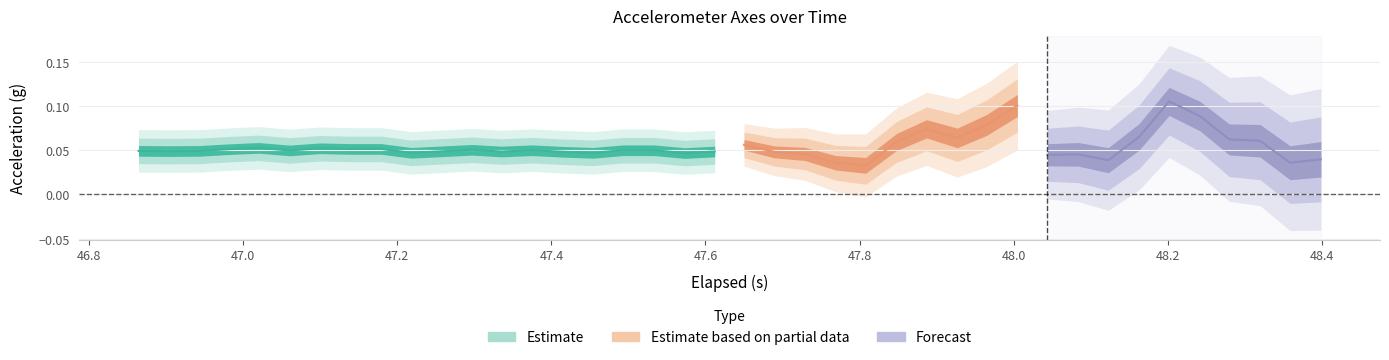

The Z-Axis (g) series shows 0.3 at 5. True or false?

False